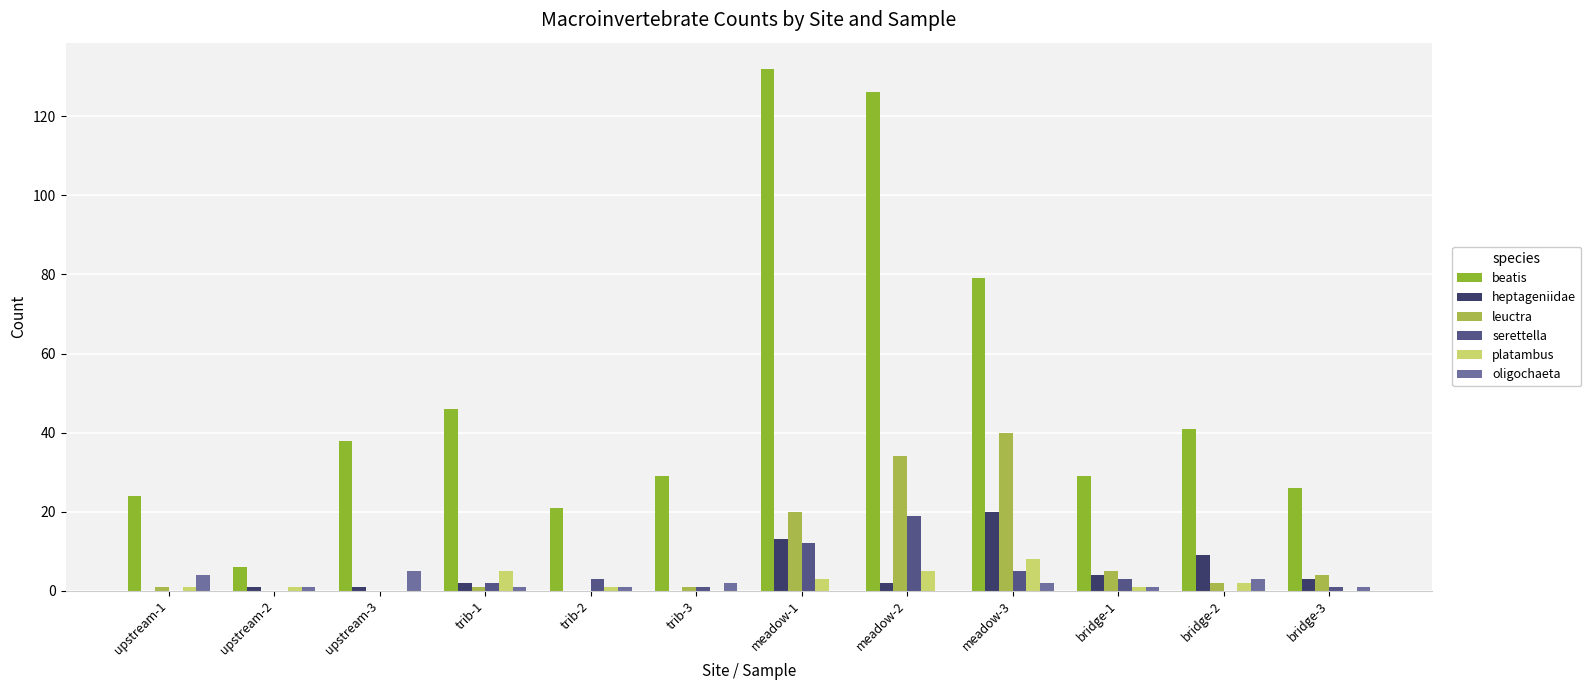

What is the sum of all beatis values?

597